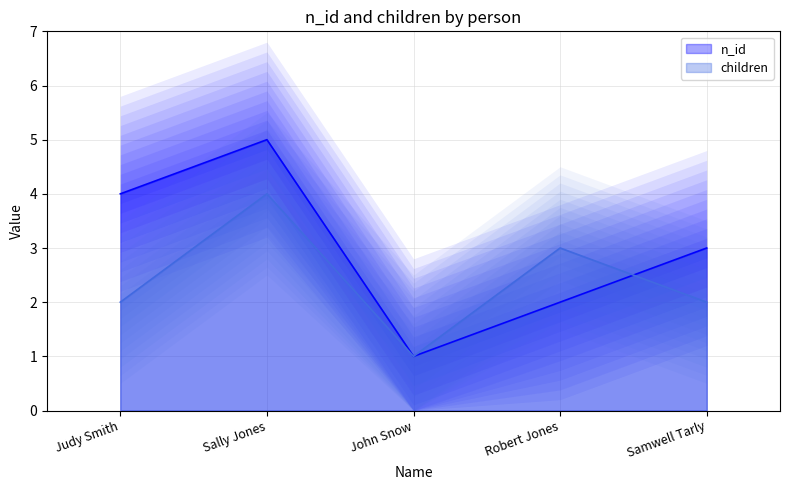

Read the children value at John Snow.

1